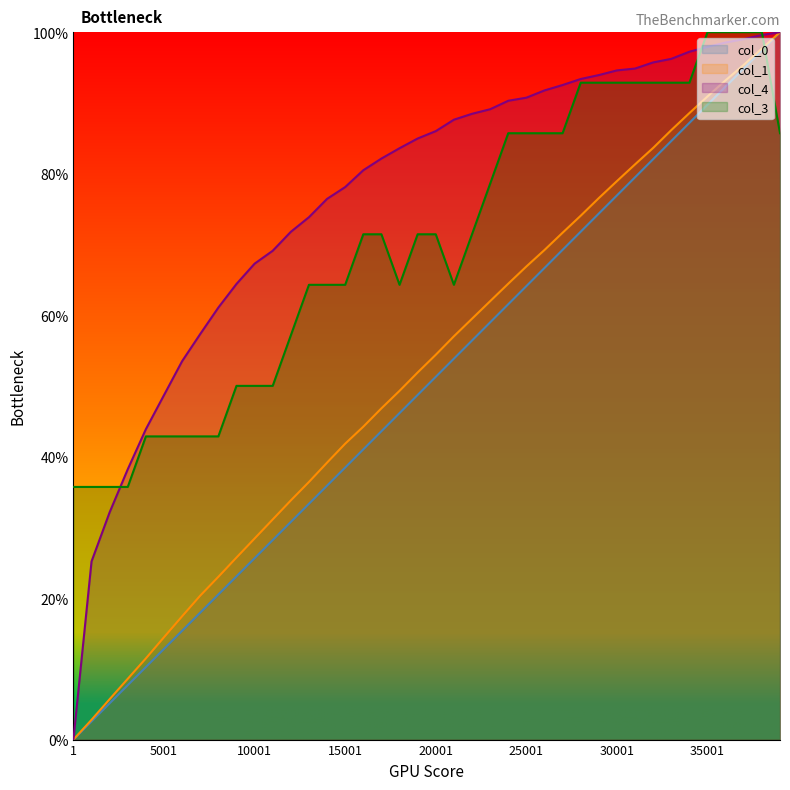

Is it true that col_4 equals 38.5 at 9001?

False